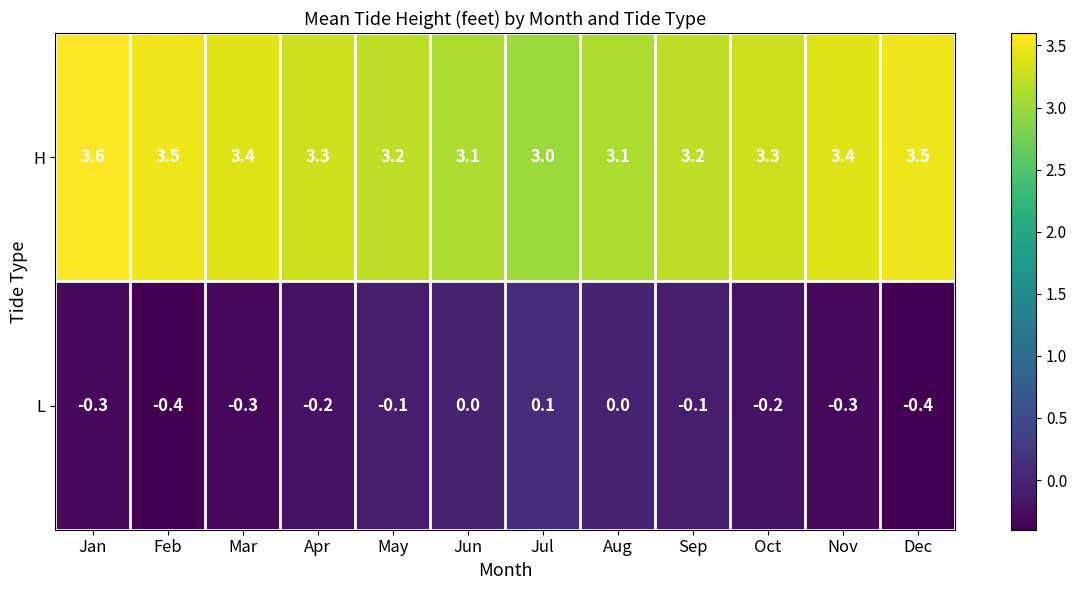

At how many categories does at least one series exceed 0?

12